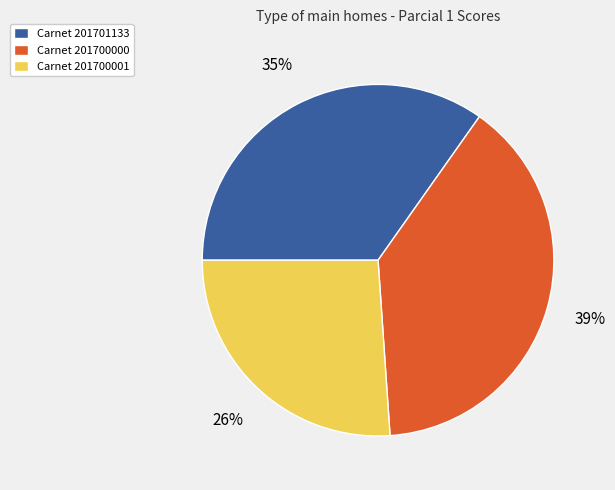

Rank the categories by value from highest to lowest.

Carnet 201700000, Carnet 201701133, Carnet 201700001